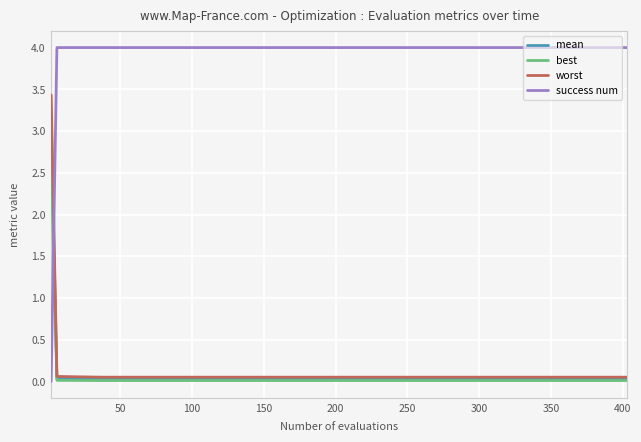

What is the maximum value for mean?

3.1